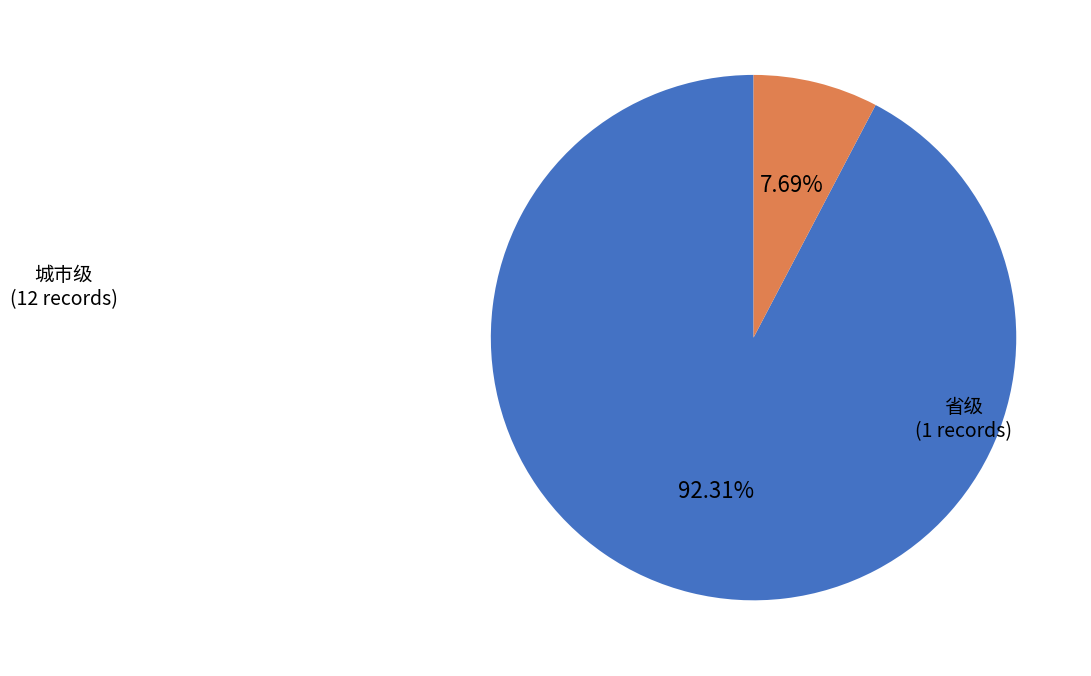

Is there a majority slice in this chart?

Yes